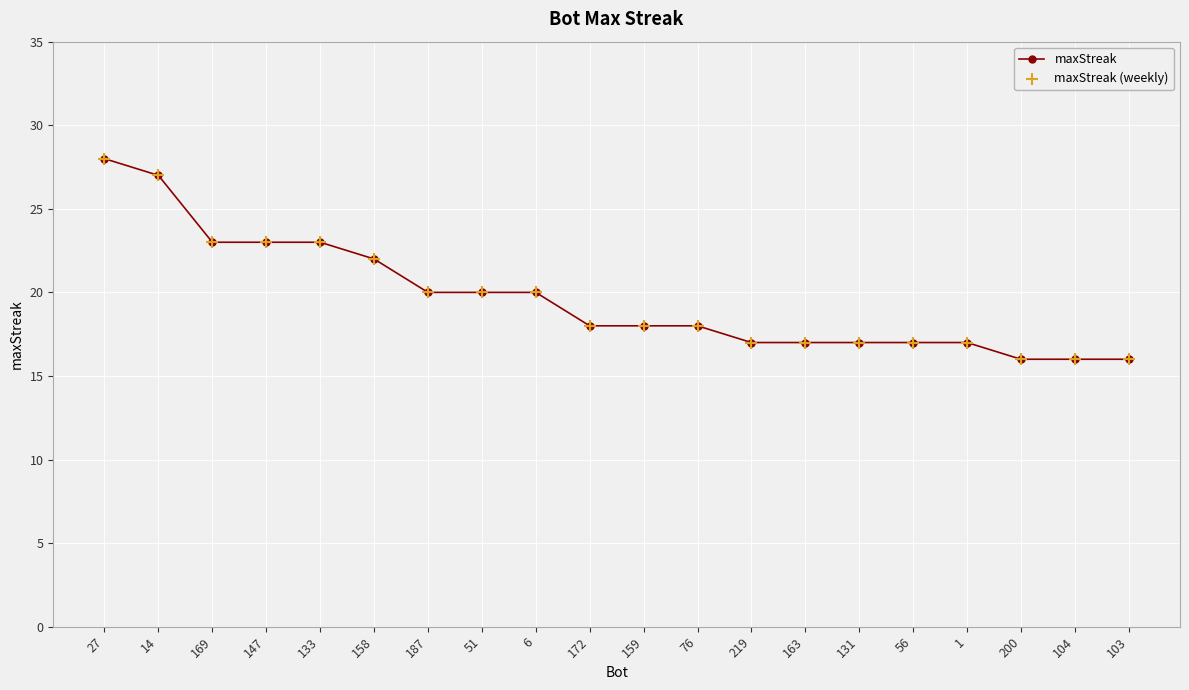

Which has a higher value, 76 or 1?

76